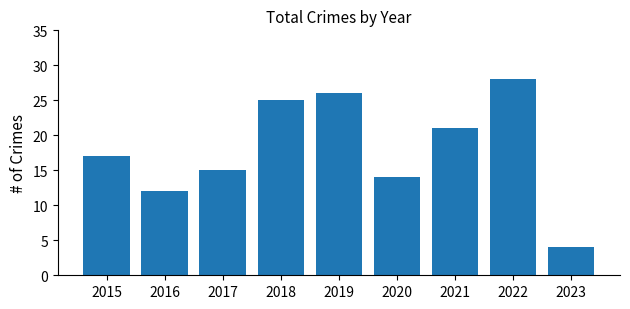

List the labels in order of value, largest first.

2022, 2019, 2018, 2021, 2015, 2017, 2020, 2016, 2023